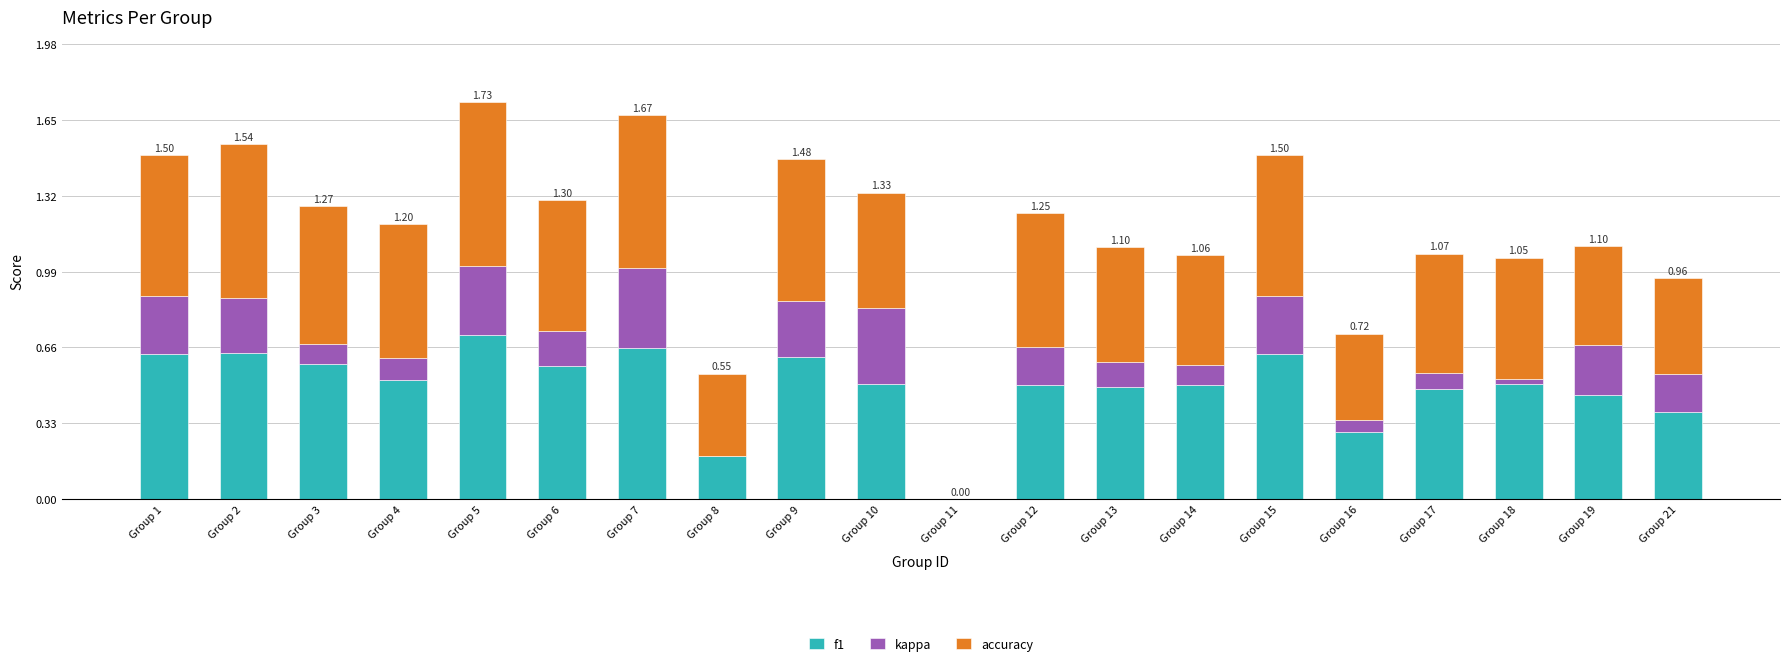

What is the total value across all series at Group 2?

1.5